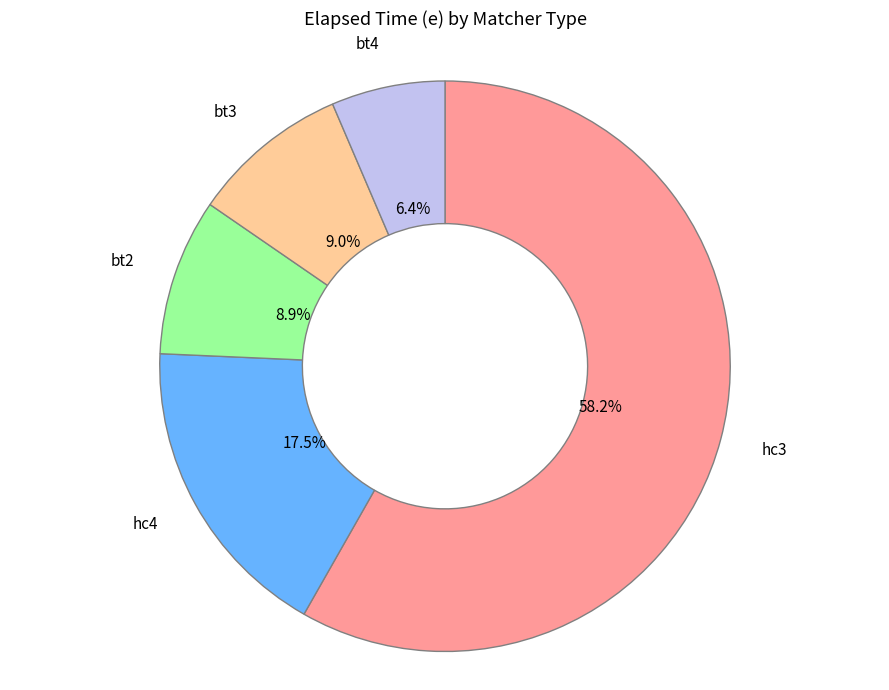

Is there a majority slice in this chart?

Yes